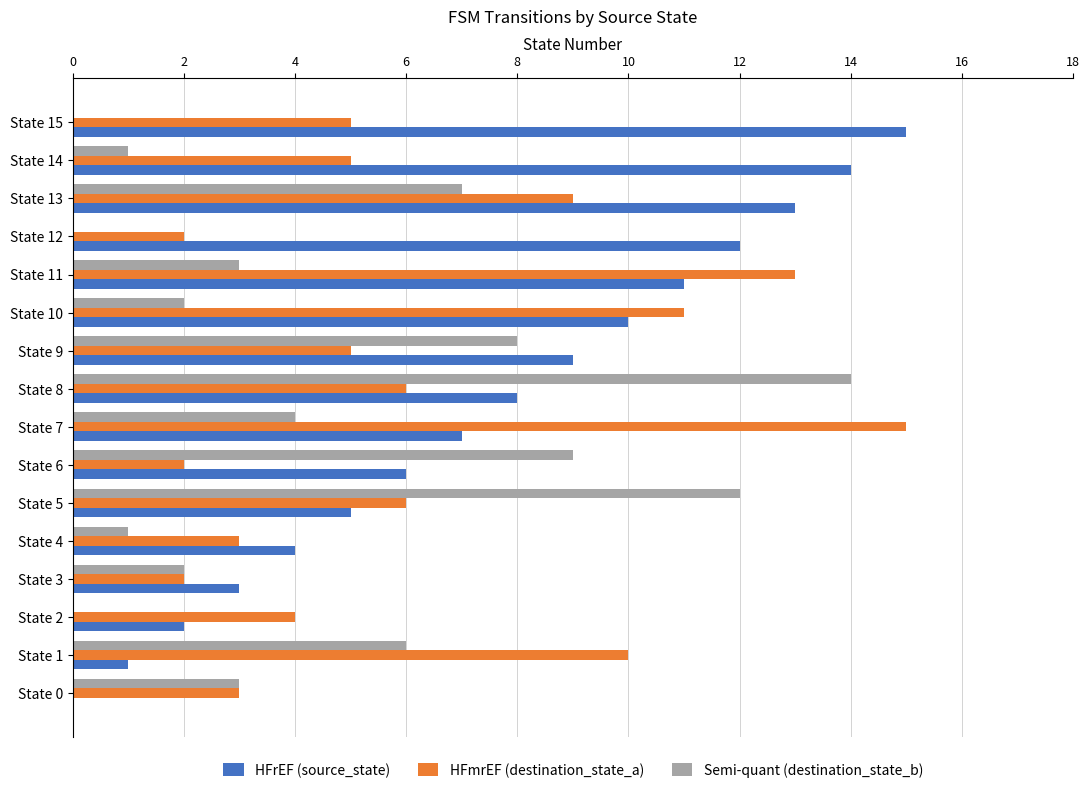

What is the average value of the HFmrEF (destination_state_a) series?

6